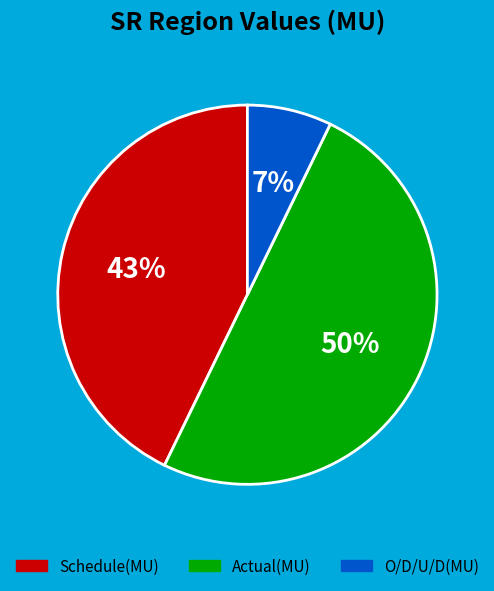

True or false: O/D/U/D(MU) accounts for 7% of the total.

True